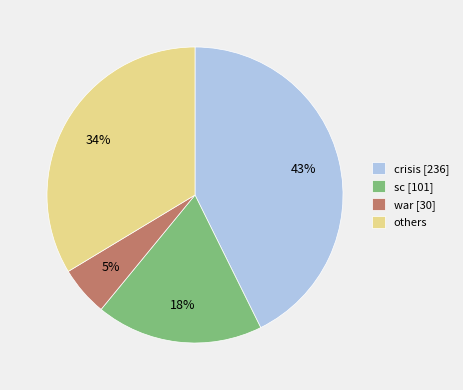

Does any single category account for the majority?

No